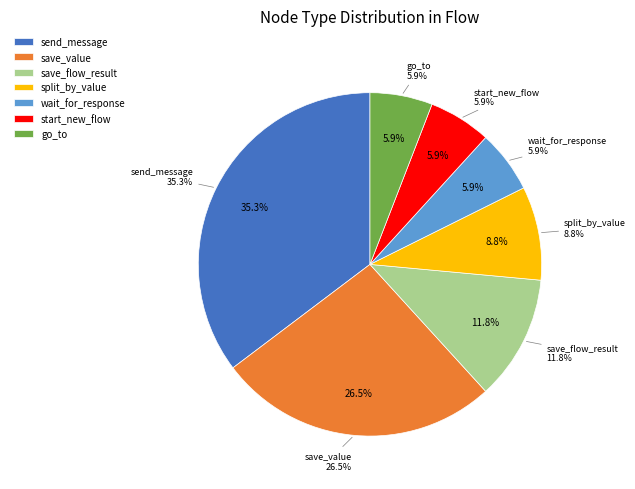

The send_message slice represents 44% of the pie. True or false?

False